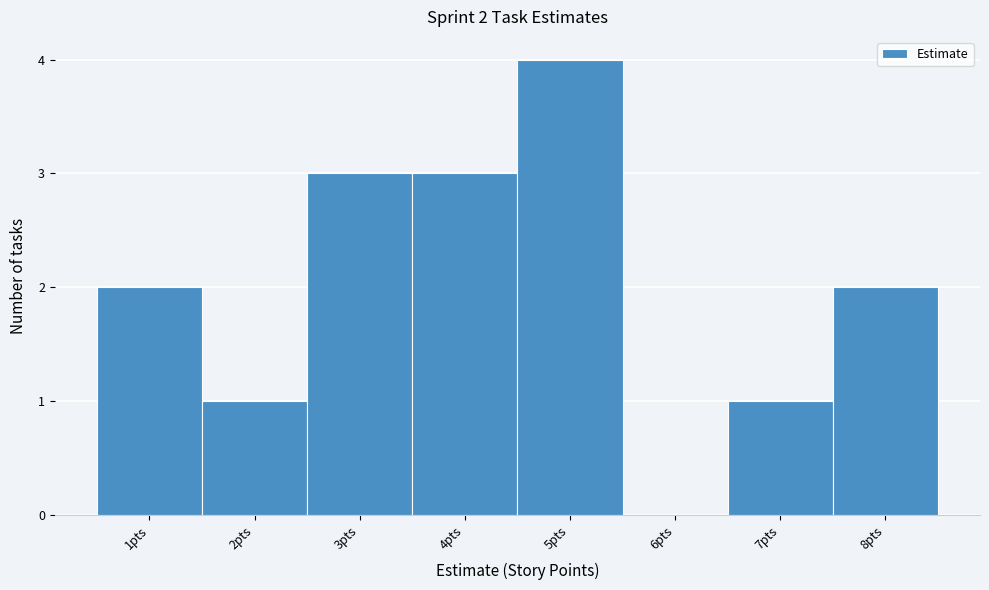

Reading left to right, list all the values displayed in this chart.

1pts=2	2pts=1	3pts=3	4pts=3	5pts=4	6pts=0	7pts=1	8pts=2